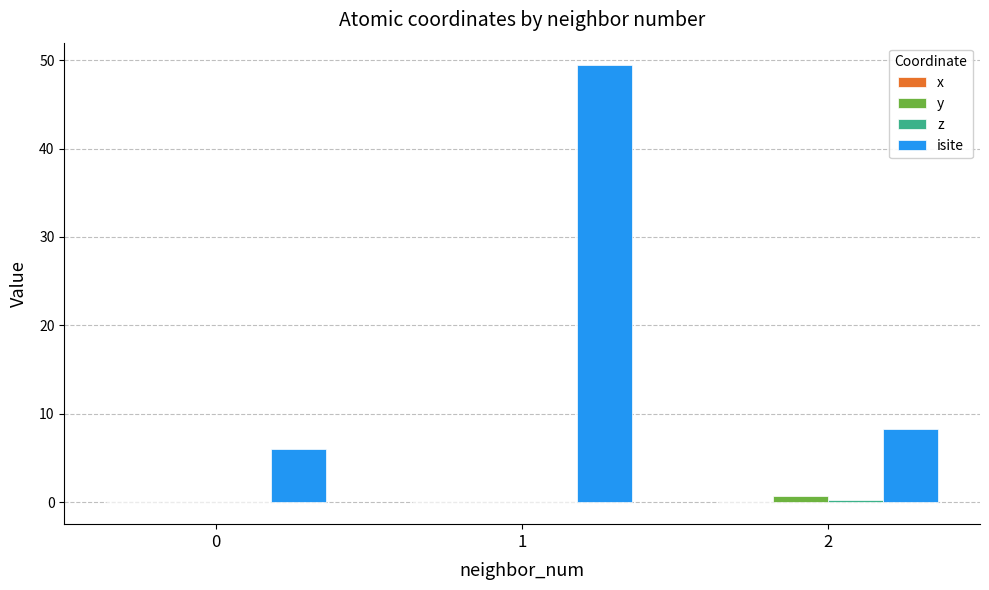

Which series has the largest total across all categories?

isite